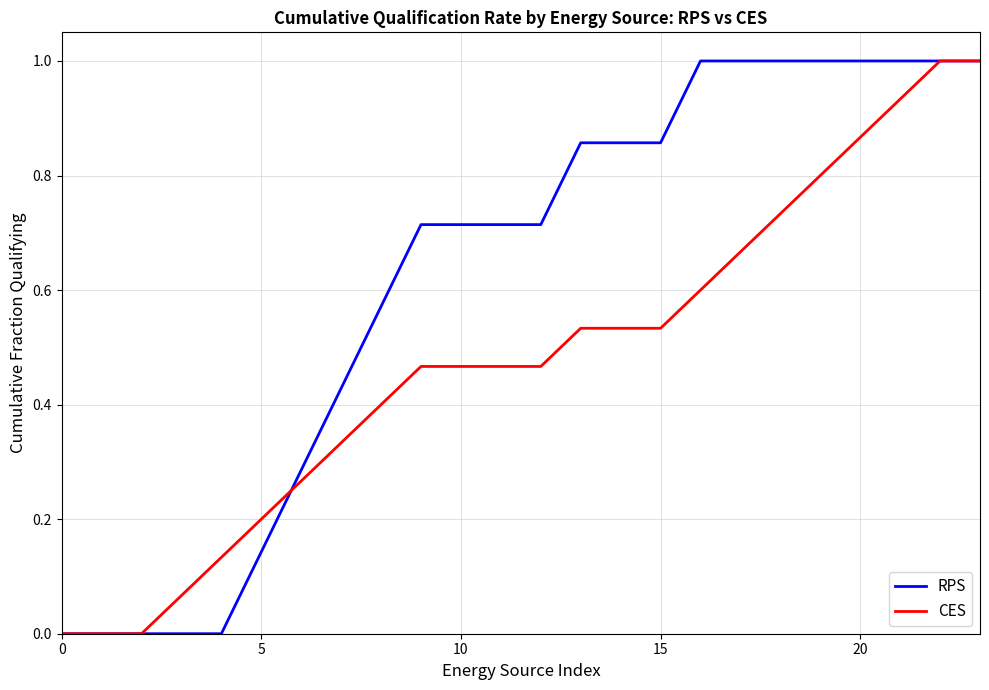

True or false: RPS and CES cross at least once.

True